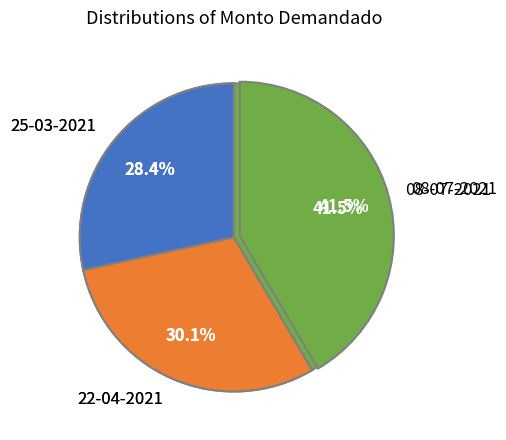

Combined, what portion of the pie is 22-04-2021 and 25-03-2021?

58.5%